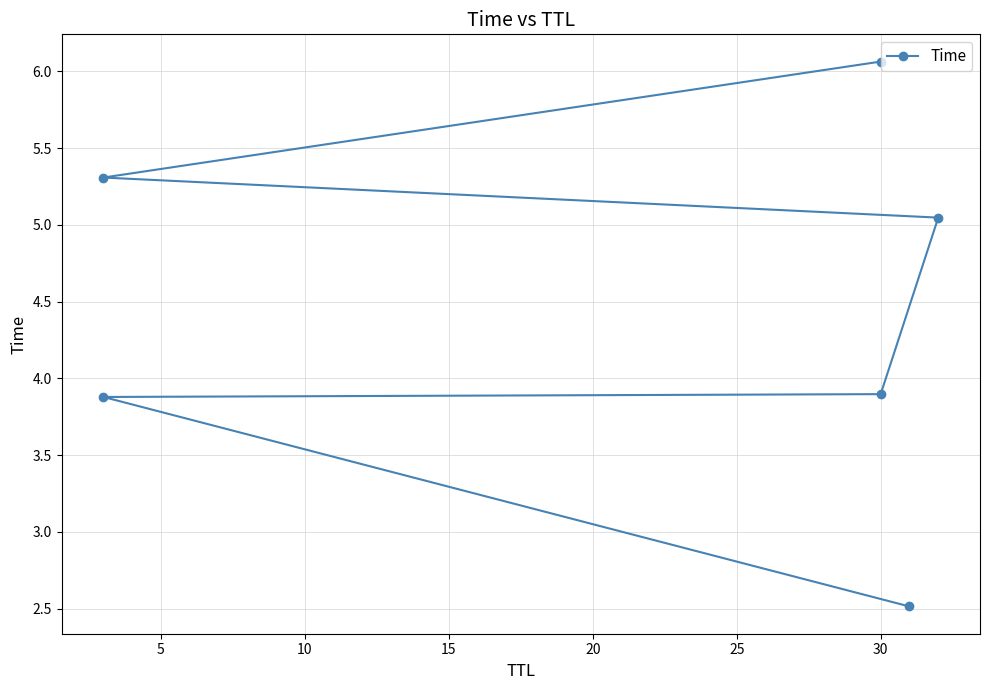

How many lines are shown in the chart?

1